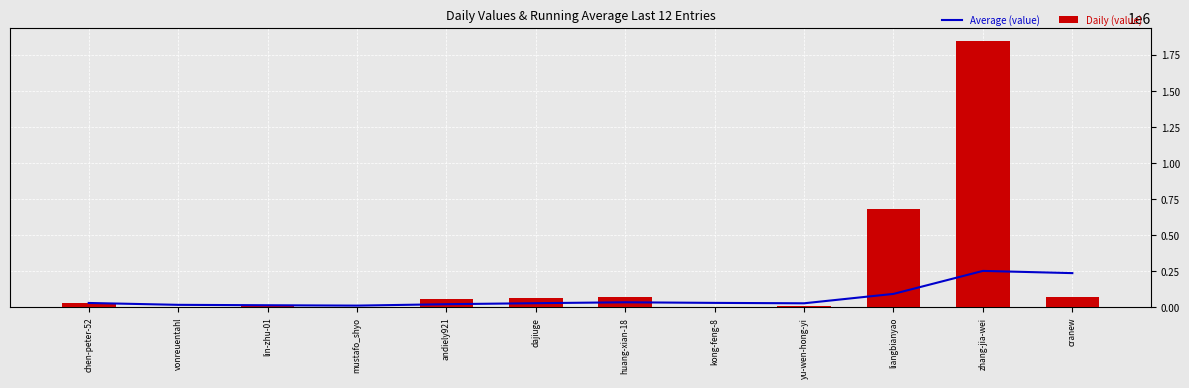

What is the highest value of the Daily (value) series?

1845625